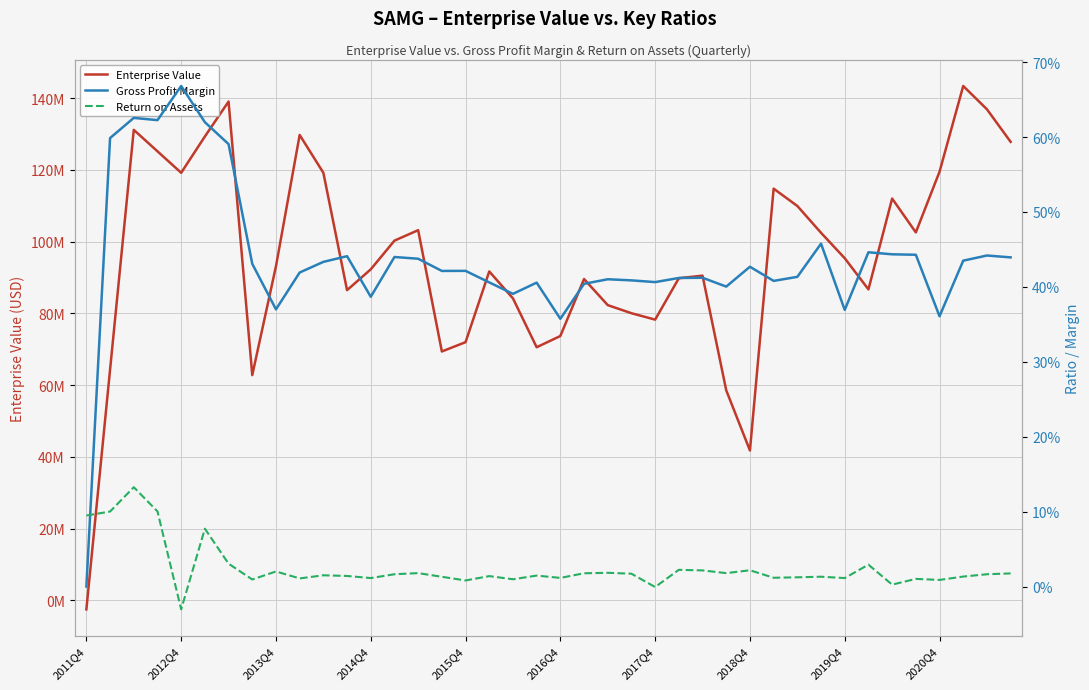

What position from the left is 34?

35